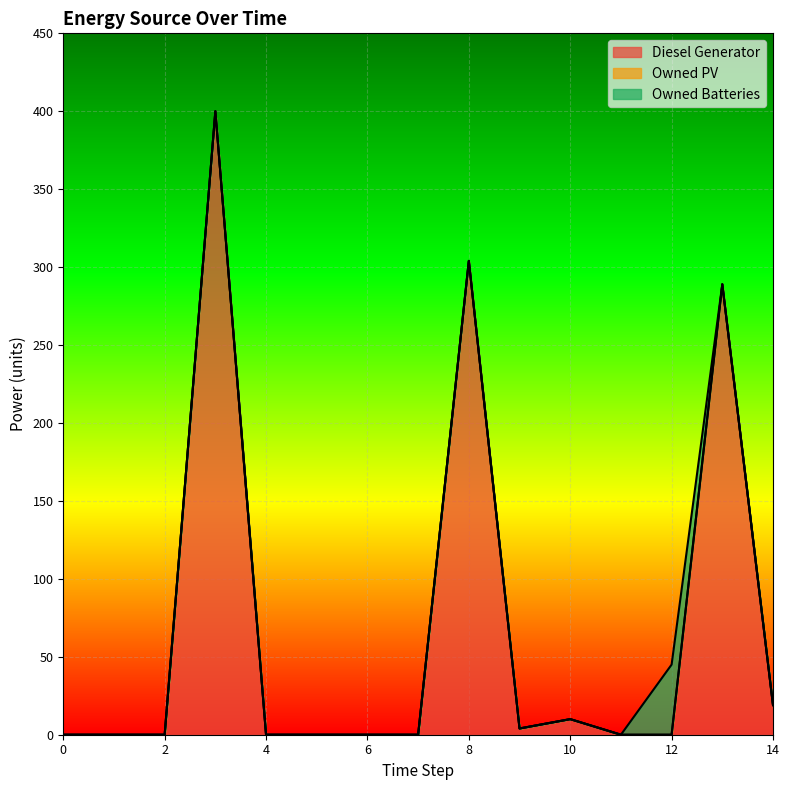

True or false: Owned PV and Diesel Generator cross at least once.

False